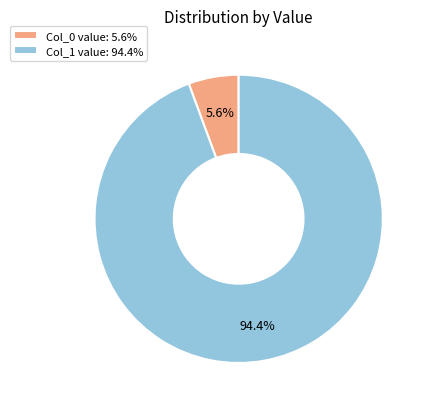

What is the majority slice?

Col_1 value: 94.4%